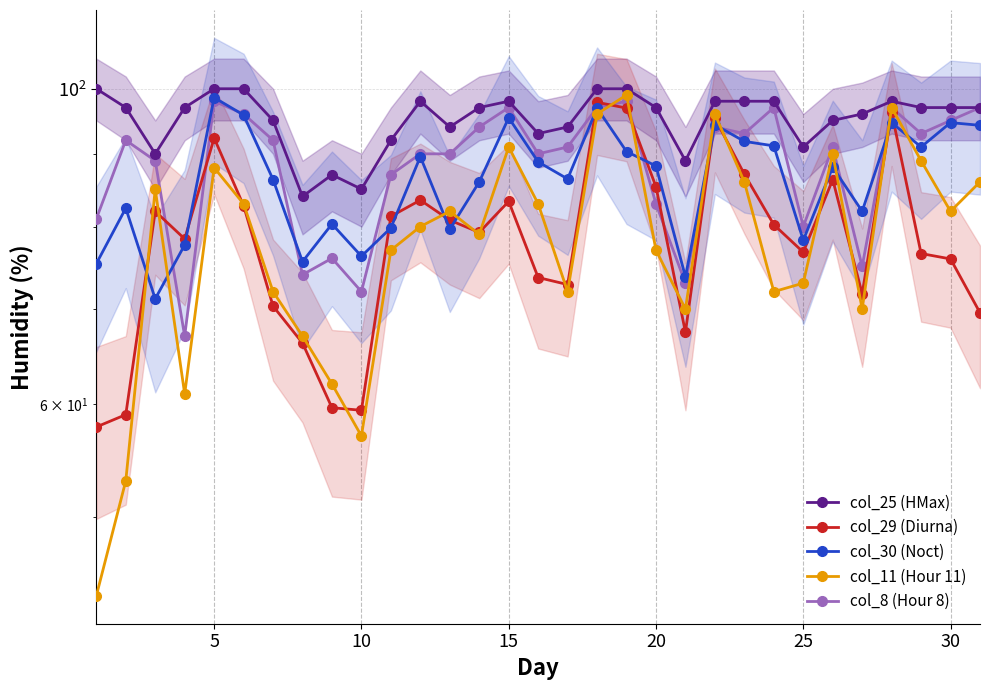

In col_30 (Noct), how many points are higher than both neighbors (excluding endpoints)?

10